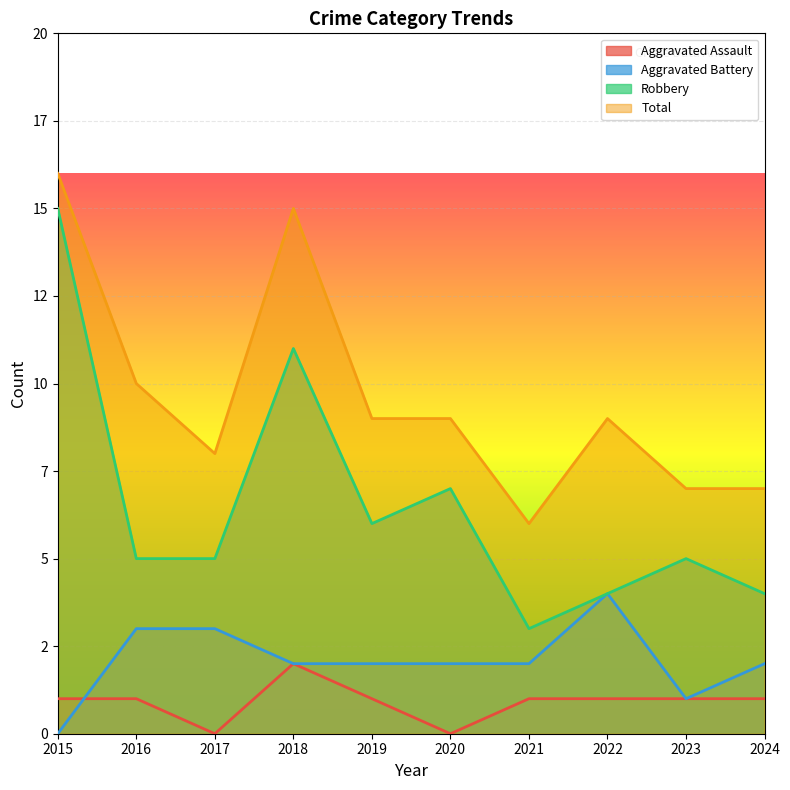

Which series has the largest total across all categories?

Total